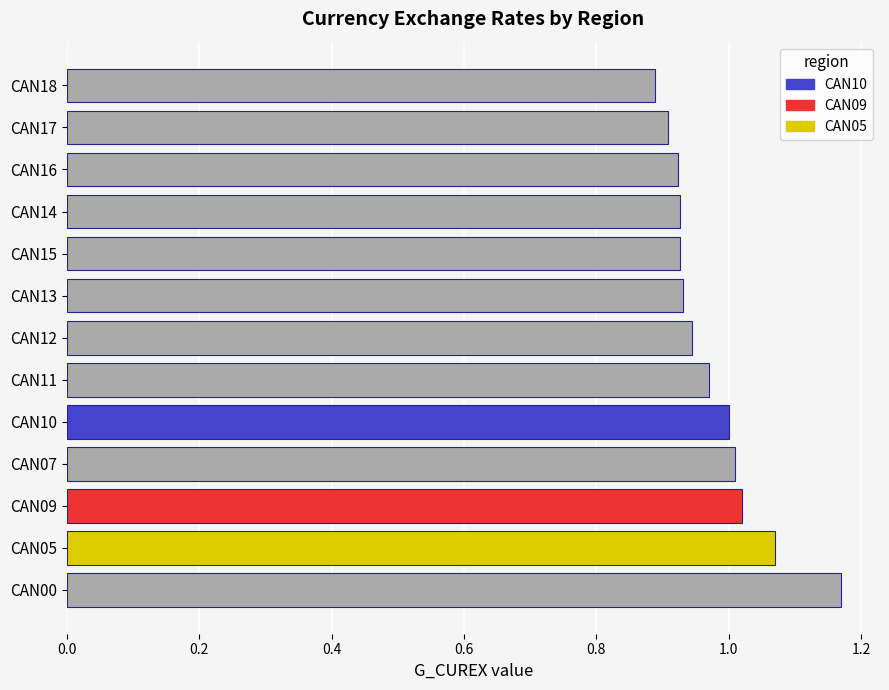

Which has a higher value, CAN05 or CAN14?

CAN05